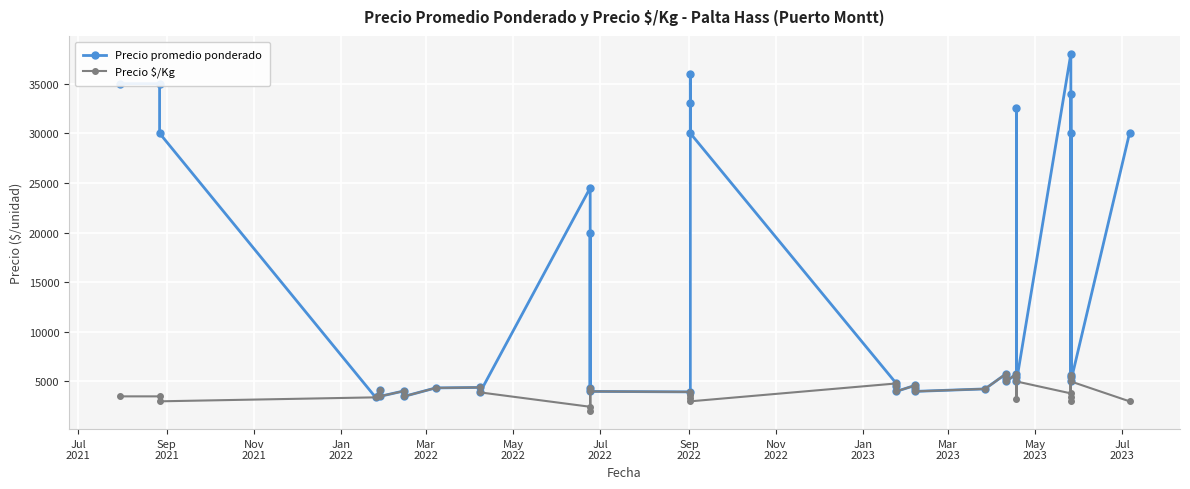

True or false: Precio promedio ponderado and Precio $/Kg cross at least once.

False